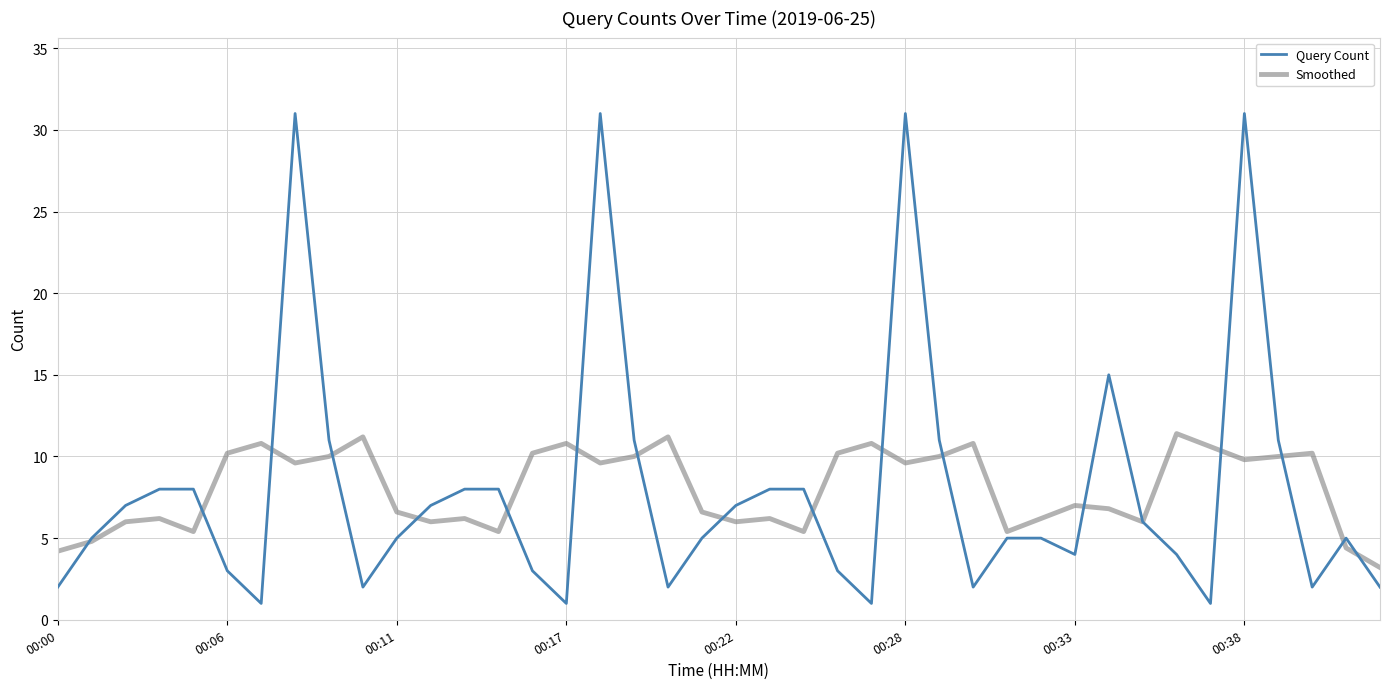

Reading left to right, what are all the values shown in this chart?

Query Count: 2.0	5.0	7.0	8.0	8.0	3.0	1.0	31.0	11.0	2.0	5.0	7.0	8.0	8.0	3.0	1.0	31.0	11.0	2.0	5.0	7.0	8.0	8.0	3.0	1.0	31.0	11.0	2.0	5.0	5.0	4.0	15.0	6.0	4.0	1.0	31.0	11.0	2.0	5.0	2.0
Smoothed: 4.2	4.8	6.0	6.2	5.4	10.2	10.8	9.6	10.0	11.2	6.6	6.0	6.2	5.4	10.2	10.8	9.6	10.0	11.2	6.6	6.0	6.2	5.4	10.2	10.8	9.6	10.0	10.8	5.4	6.2	7.0	6.8	6.0	11.4	10.6	9.8	10.0	10.2	4.4	3.2